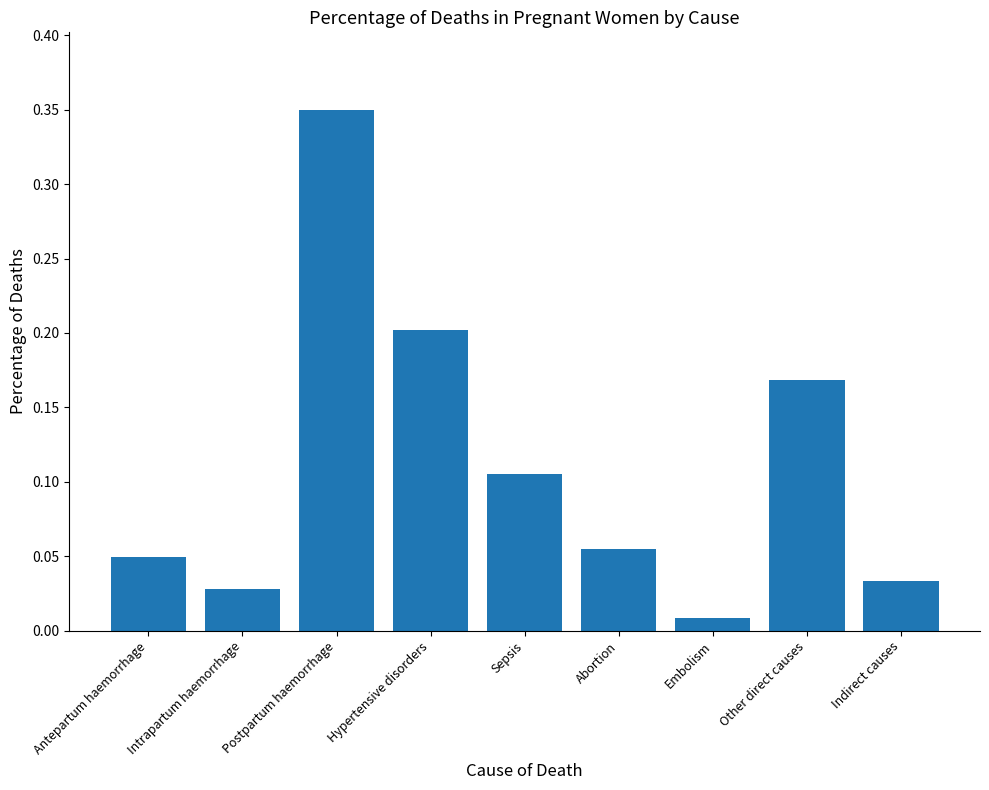

How many bars are there in total?

9